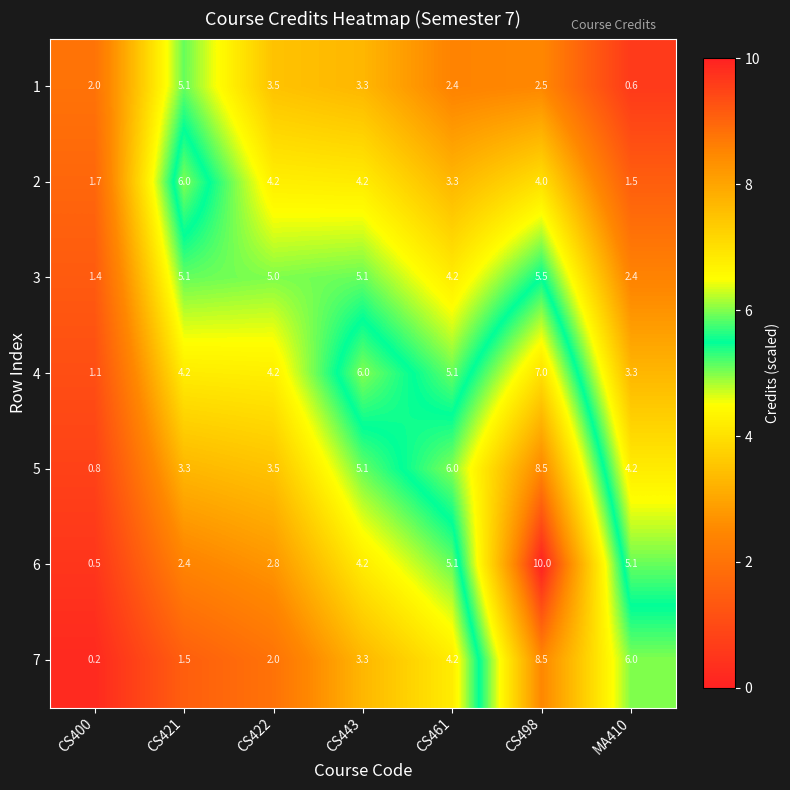

What is the approximate value of 2 at CS461?

3.3